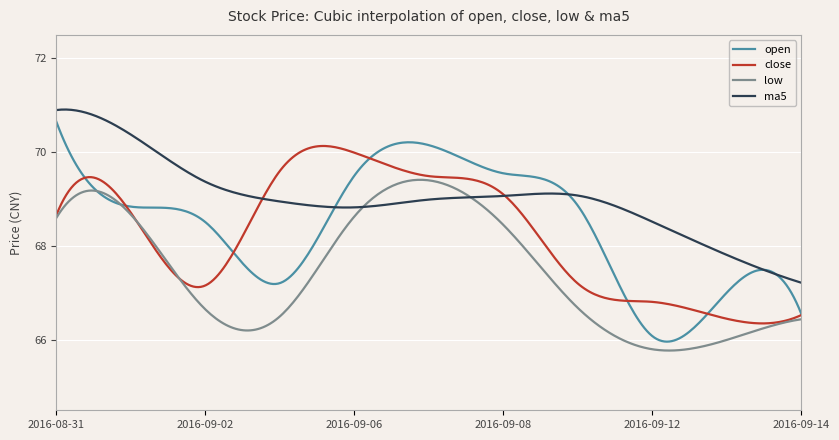

What is the lowest value of the close series?

66.4